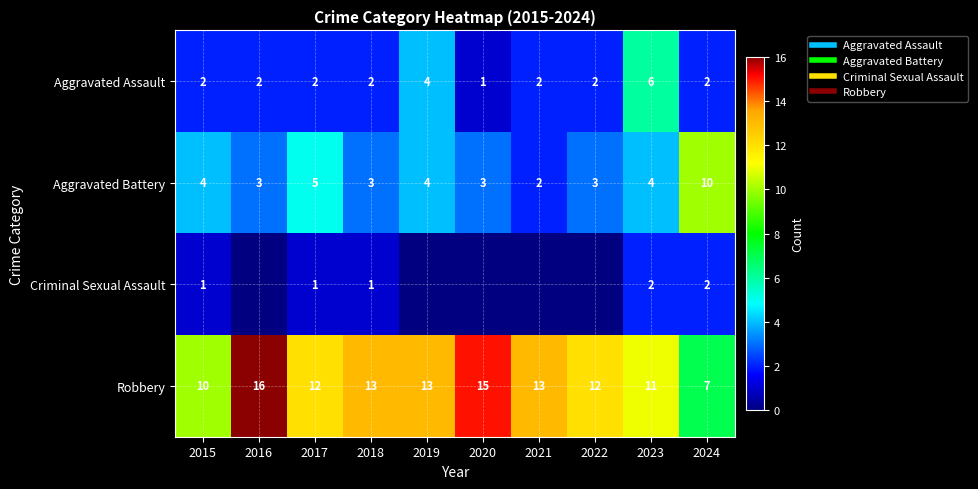

At which label does Aggravated Assault first exceed 2?

2019